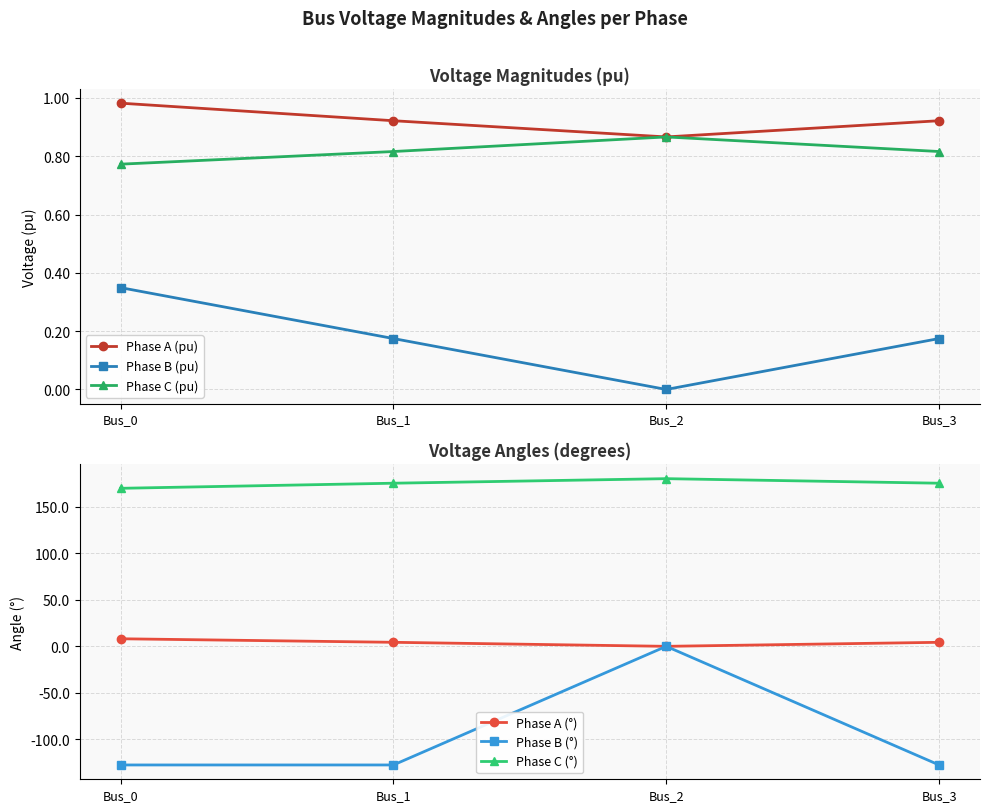

What is the difference between the second highest and minimum values in the Phase B (pu) series?

0.2